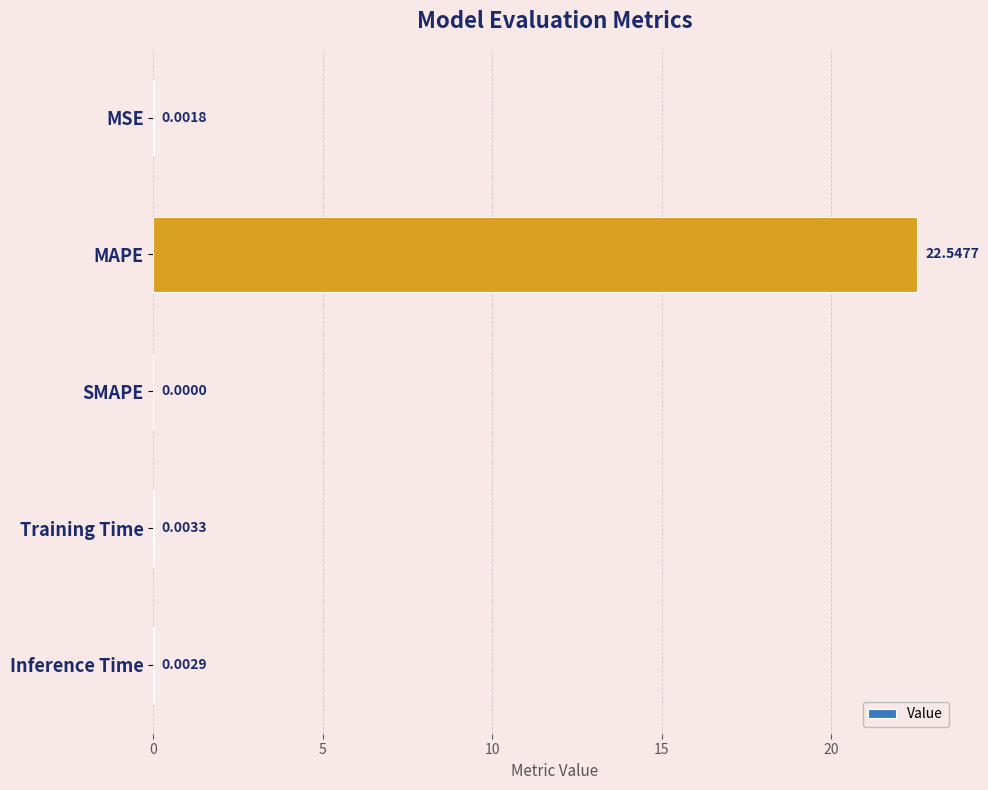

How many categories are shown in the chart?

5